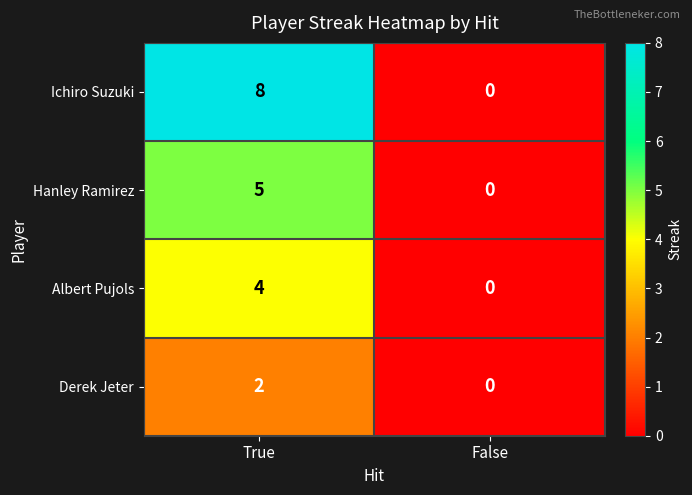

The Albert Pujols series shows 2 at True. True or false?

False